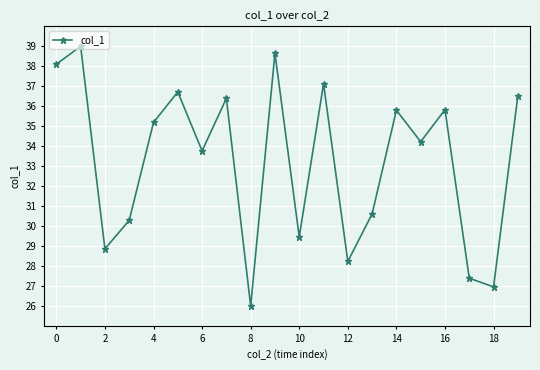

How many data points does each series have?

20